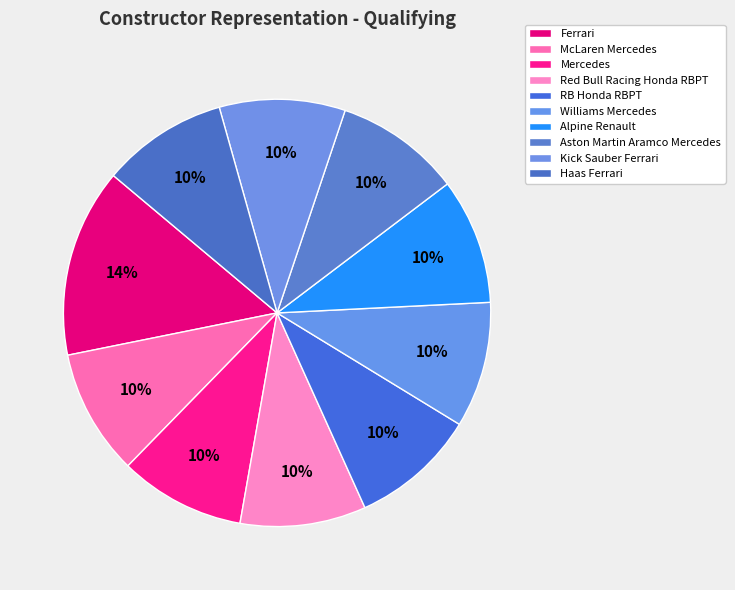

Count the number of slices in the pie.

10